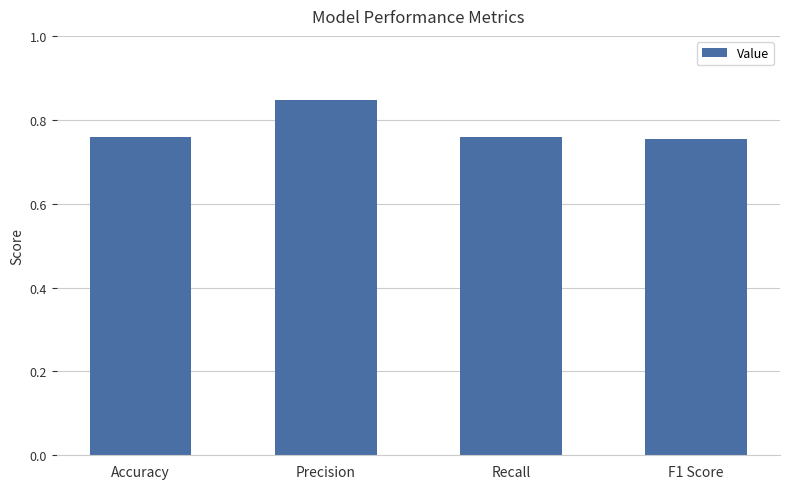

What position from the left is F1 Score?

4